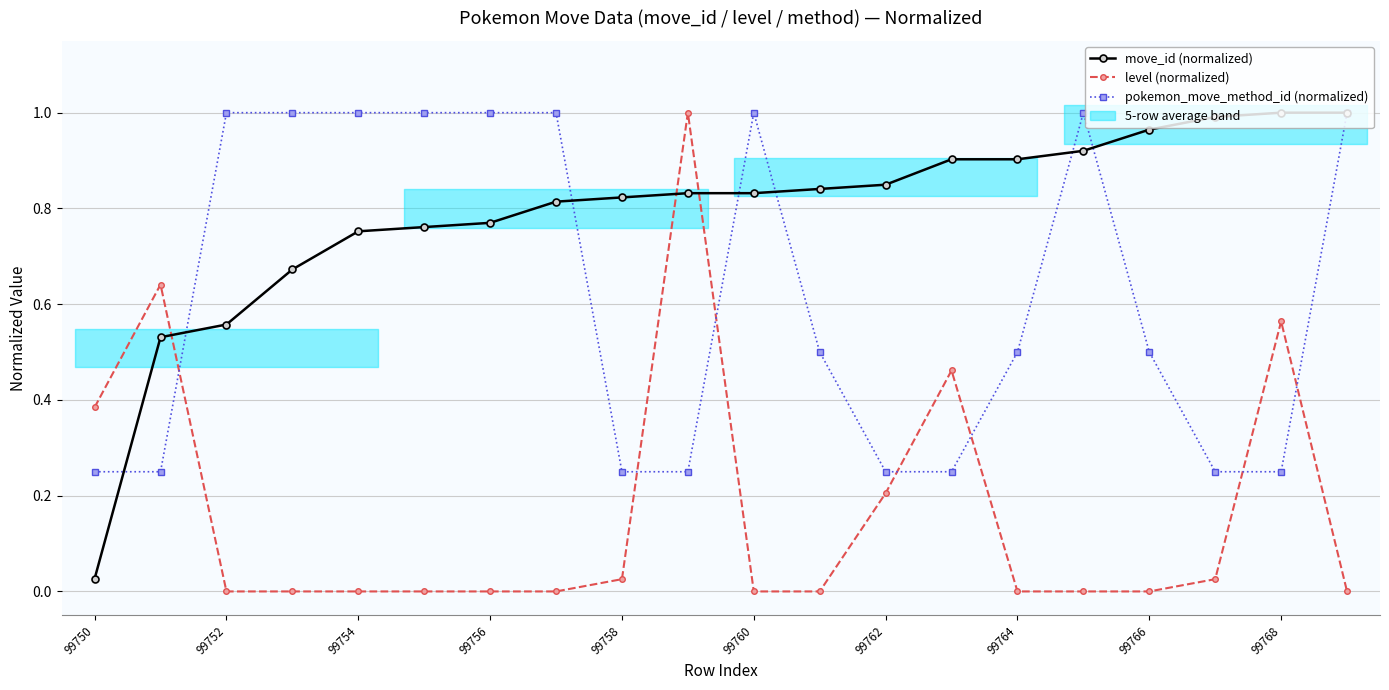

What is the difference between the maximum and minimum values in the move_id (normalized) series?

1.0